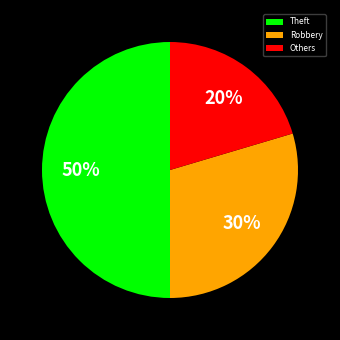

Rank the categories by value from highest to lowest.

Theft, Robbery, Others